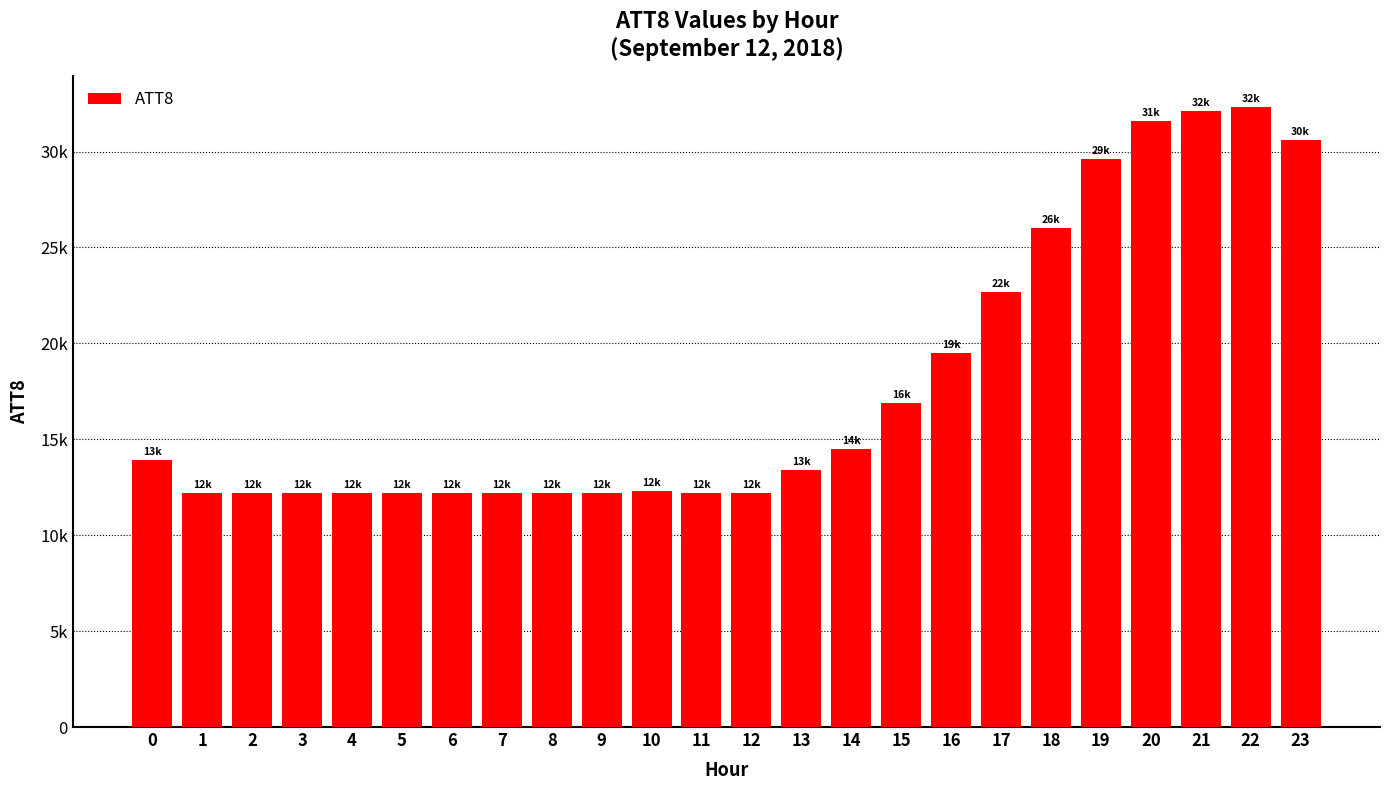

How many bars are there in total?

24